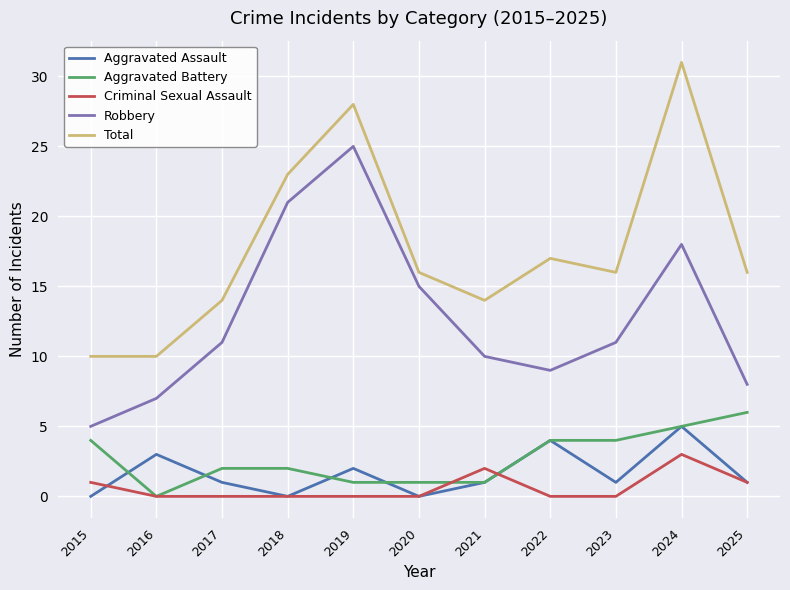

How many lines are shown in the chart?

5